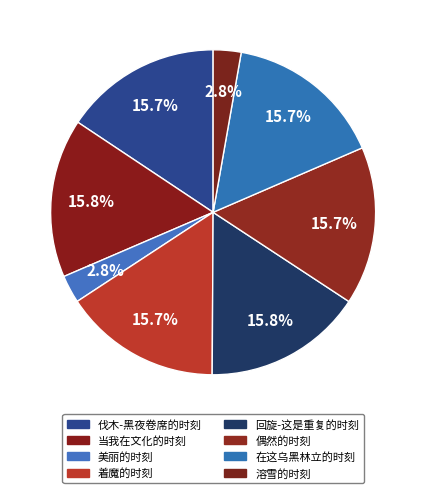

How many slices are in this pie chart?

8